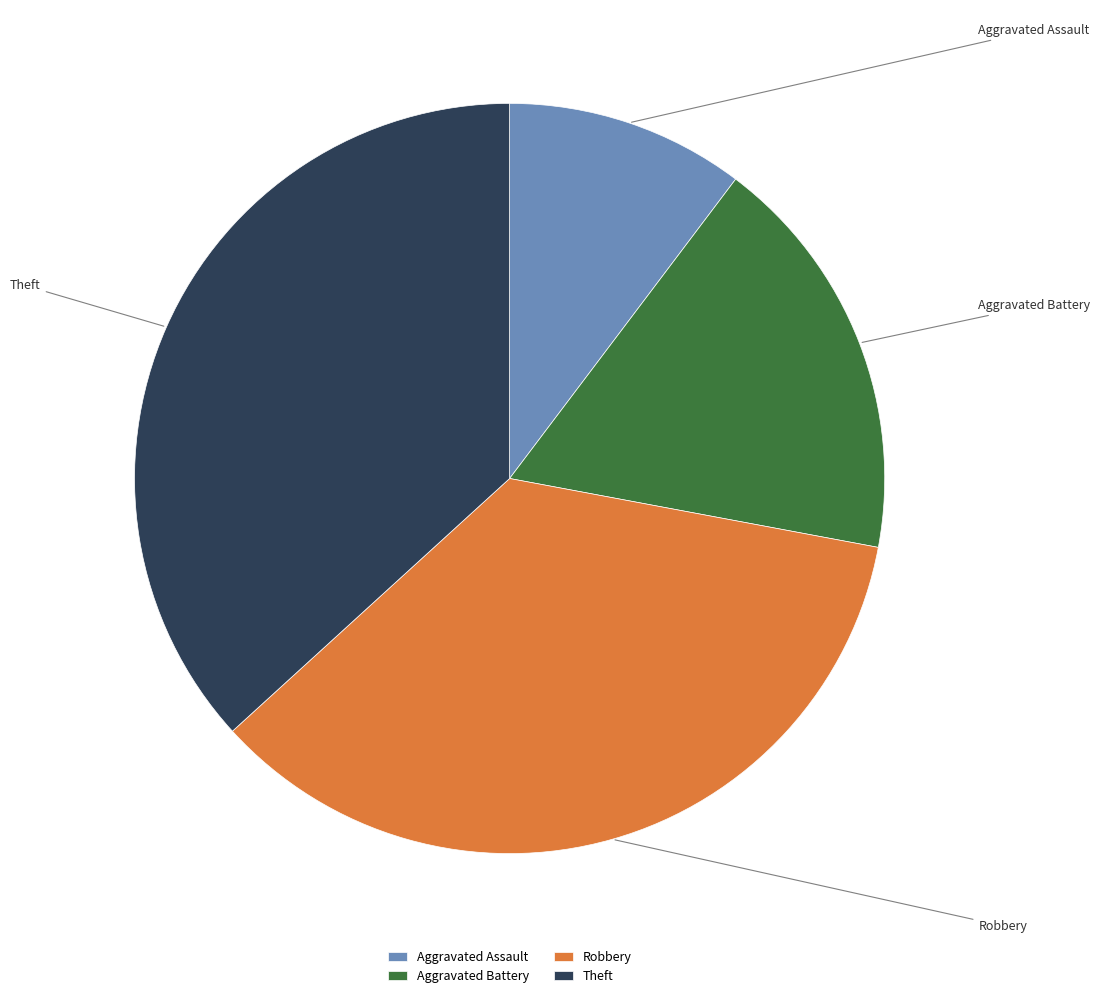

Does any single category account for the majority?

No